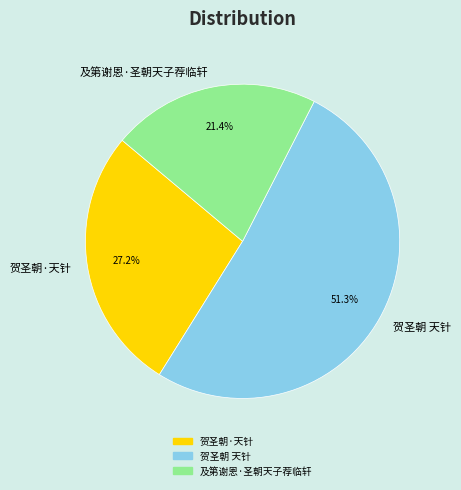

Which slice is the smallest?

及第谢恩·圣朝天子荐临轩